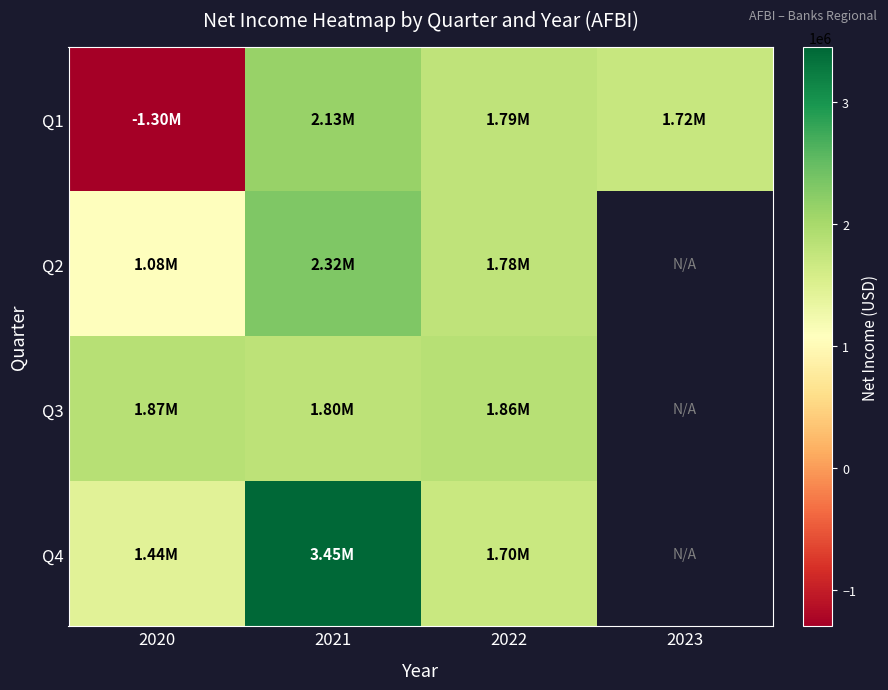

What is the difference between the Q2 values at 2022 and 2021?

535000.0